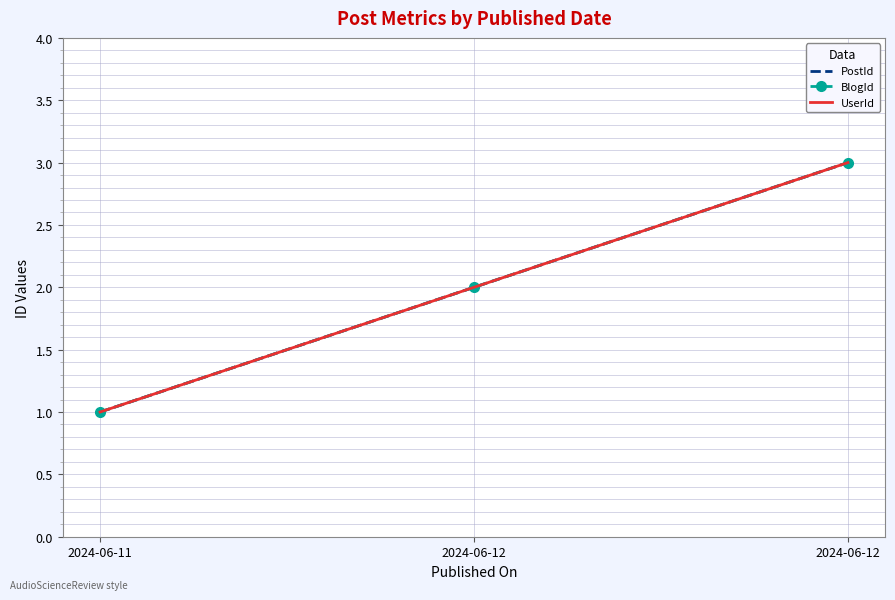

What is the value of the PostId point at the 1st from the left?

1